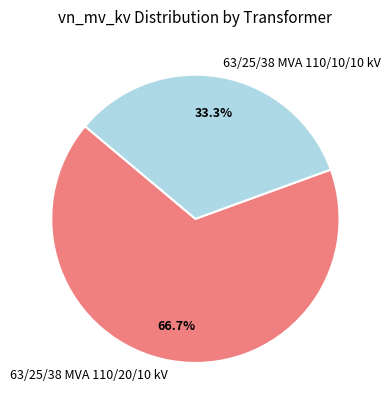

Is there any slice that represents more than half of the pie?

Yes